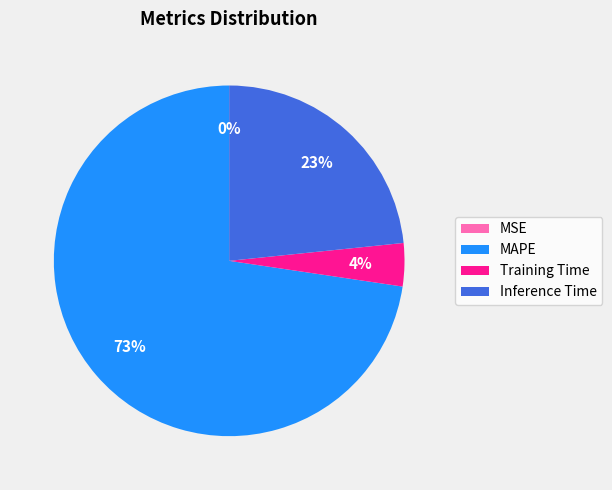

To the nearest percent, what is the average slice percentage?

25%